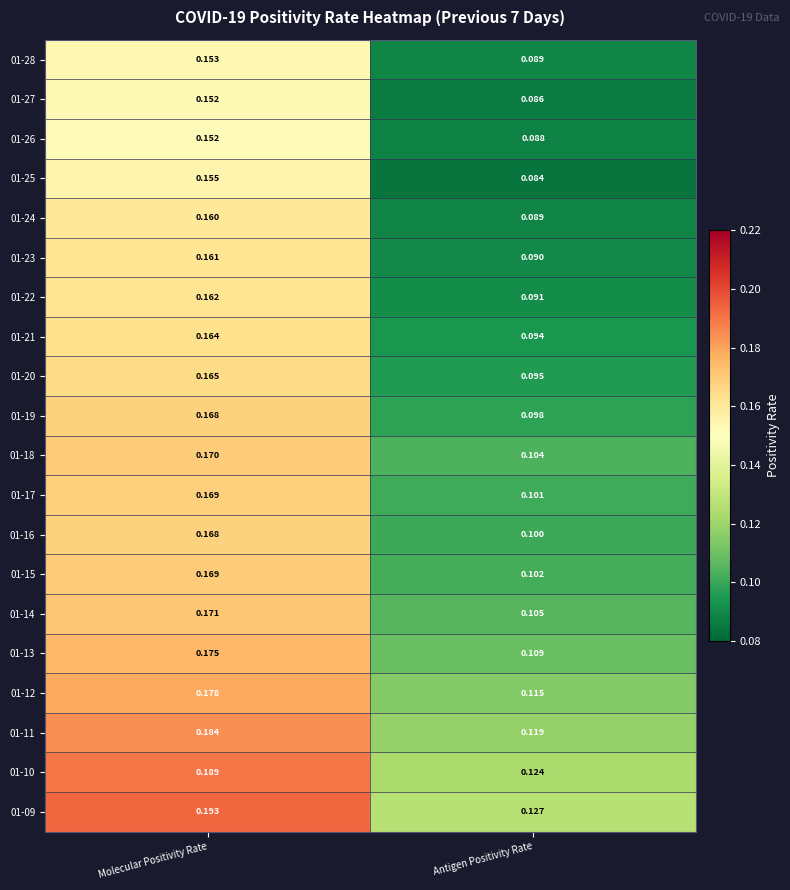

Where is 01-28 nearest to the value 0?

Antigen Positivity Rate